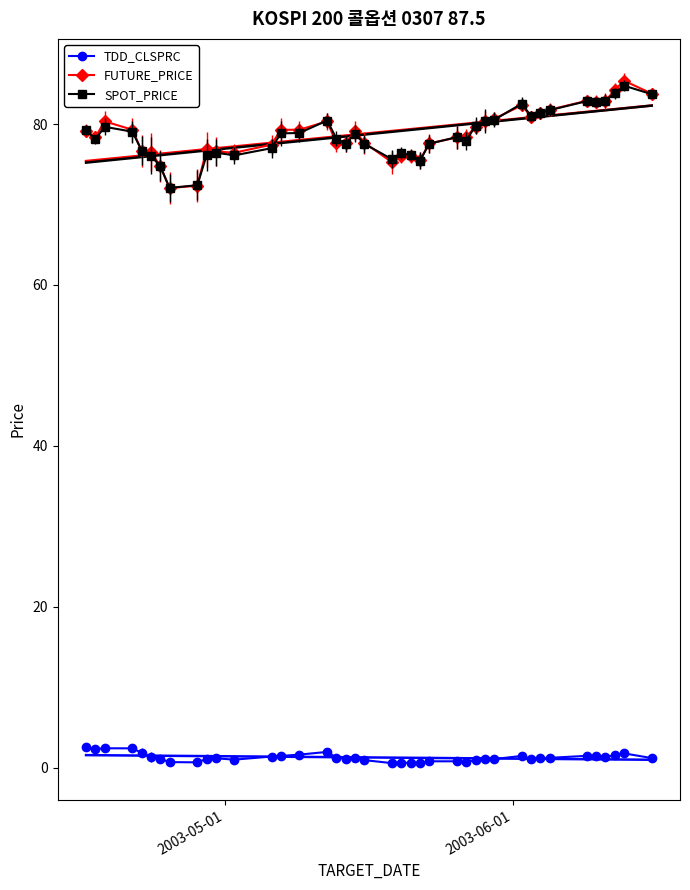

Which series has the widest spread of values?

FUTURE_PRICE